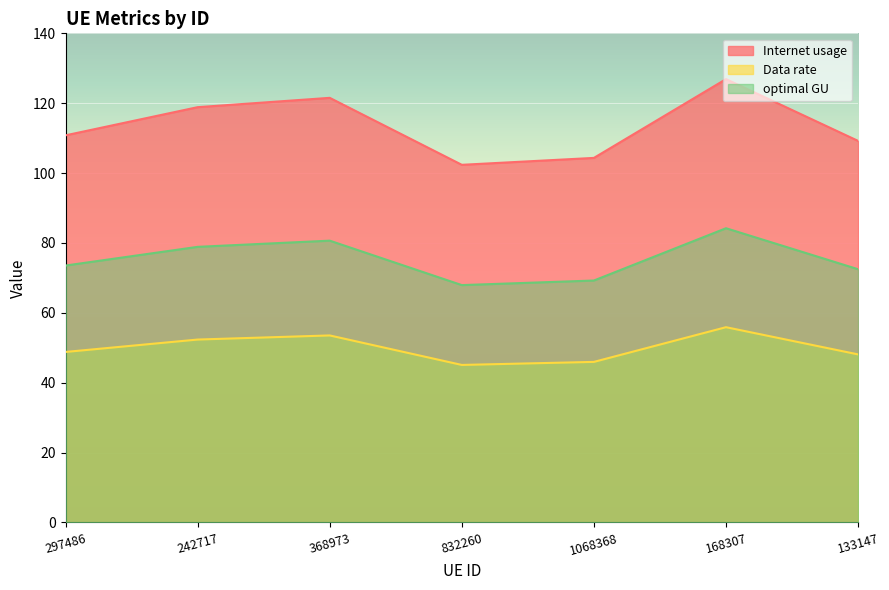

What is the total value across all series at 168307?

267.0